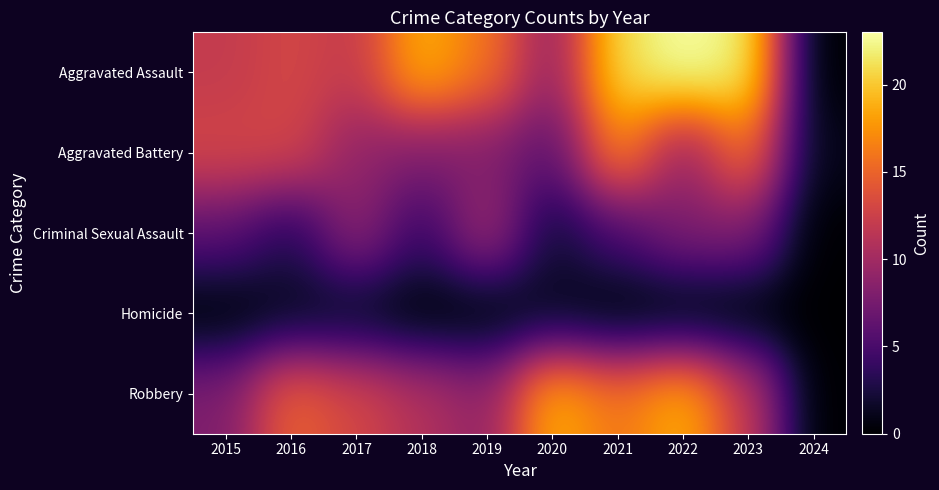

Which series changed the most between 2018 and 2024?

Aggravated Assault